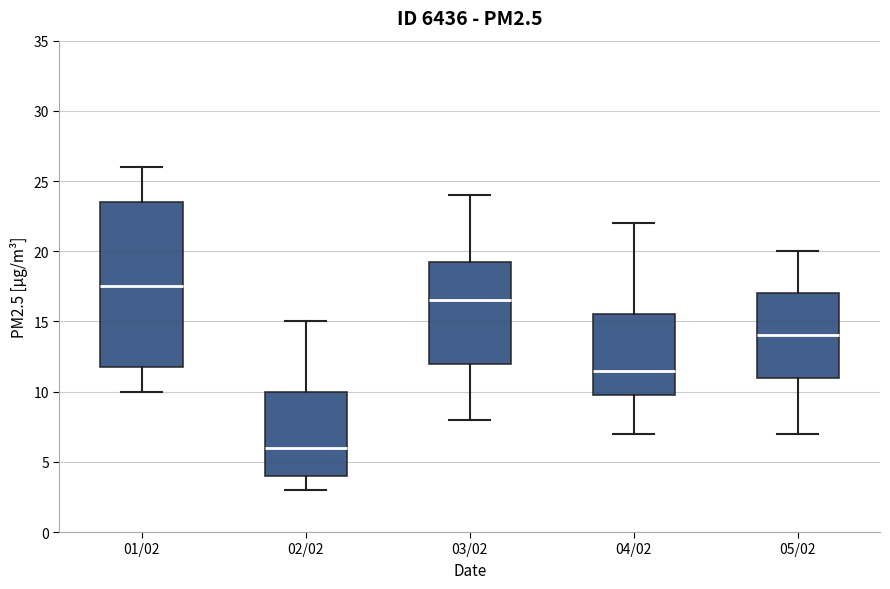

Which box has the highest median line?

01/02